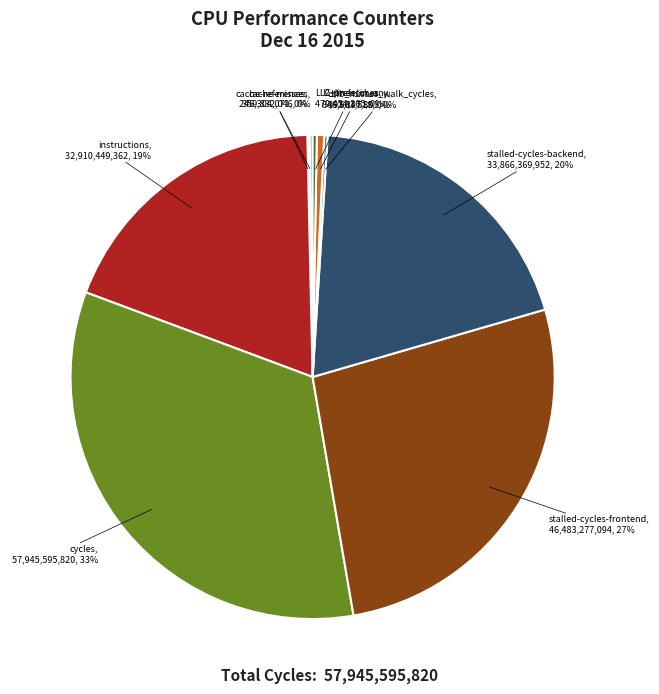

Does any single category account for the majority?

No